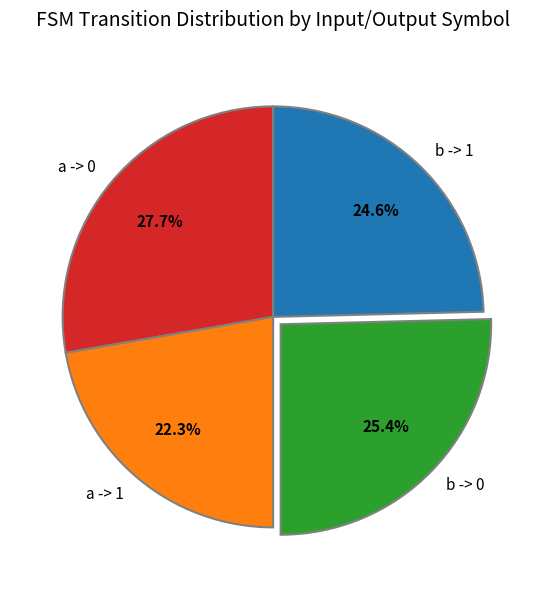

Is there a majority slice in this chart?

No